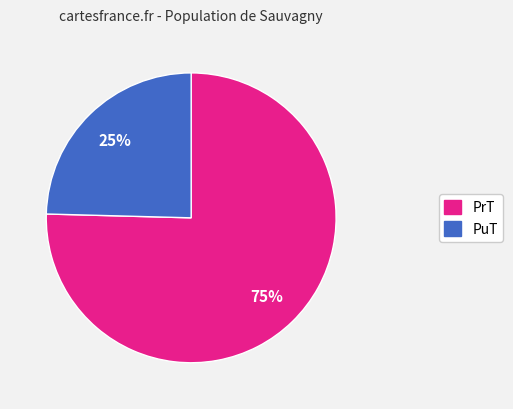

To the nearest percent, what is the average slice percentage?

50%